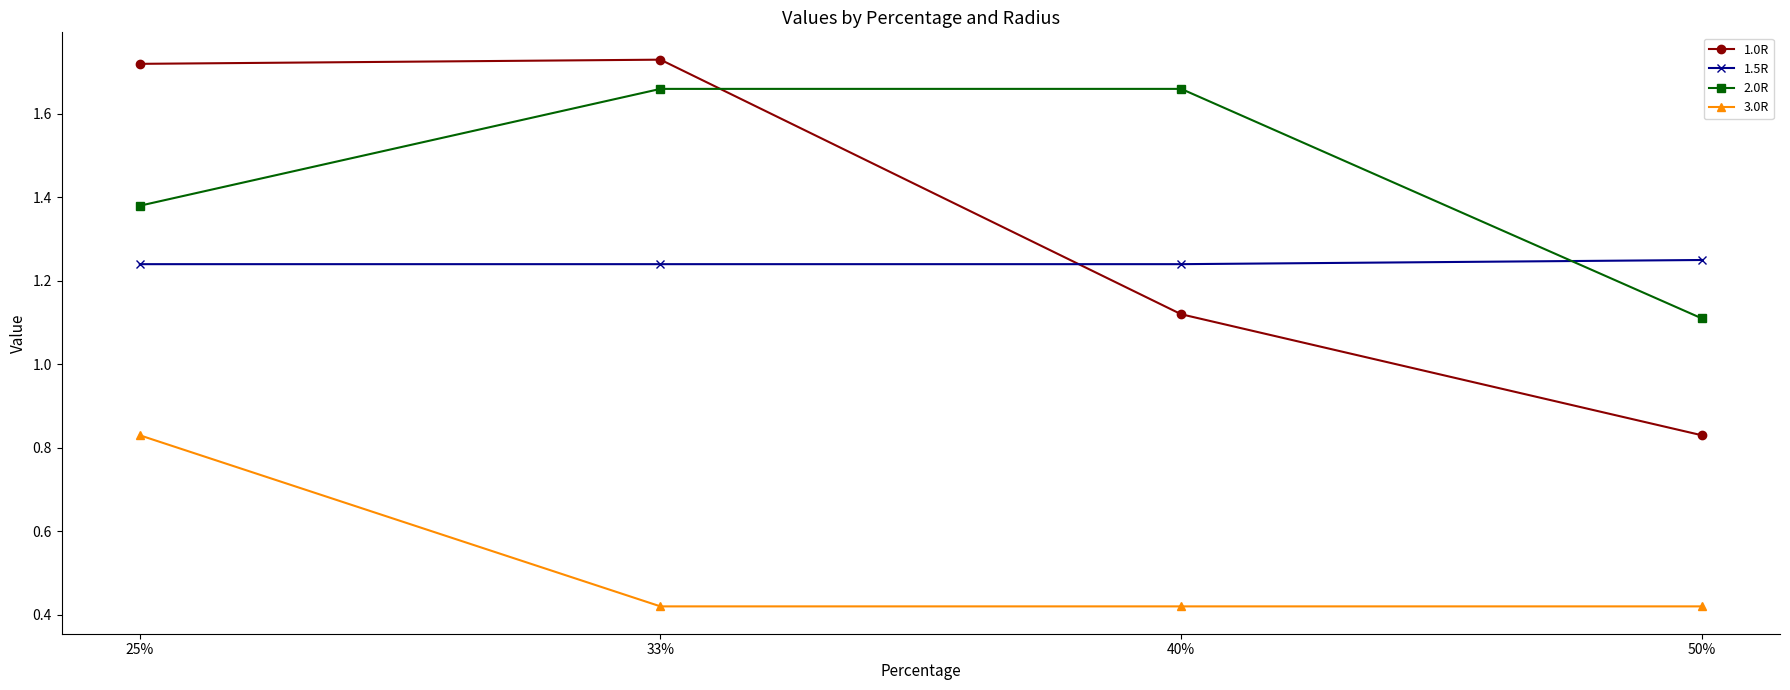

What is the label of the 4th point from the left?

50%